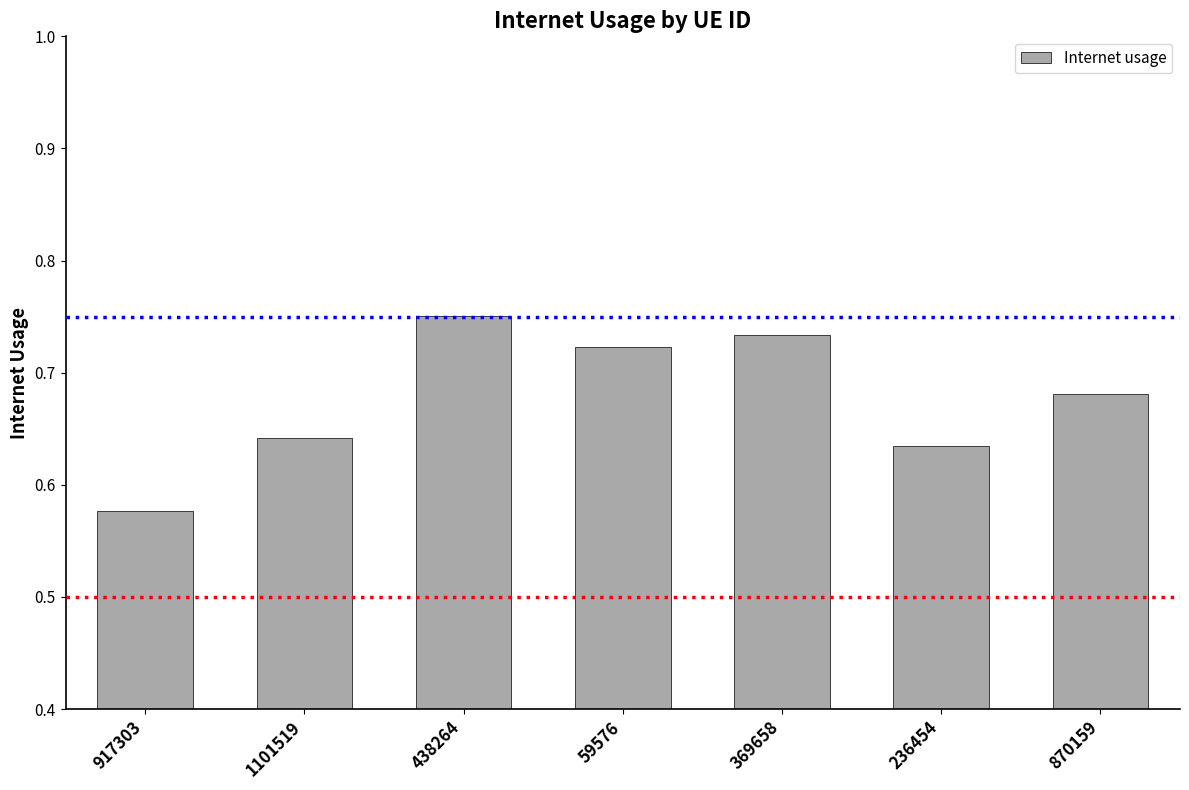

What position from the left is 917303?

1